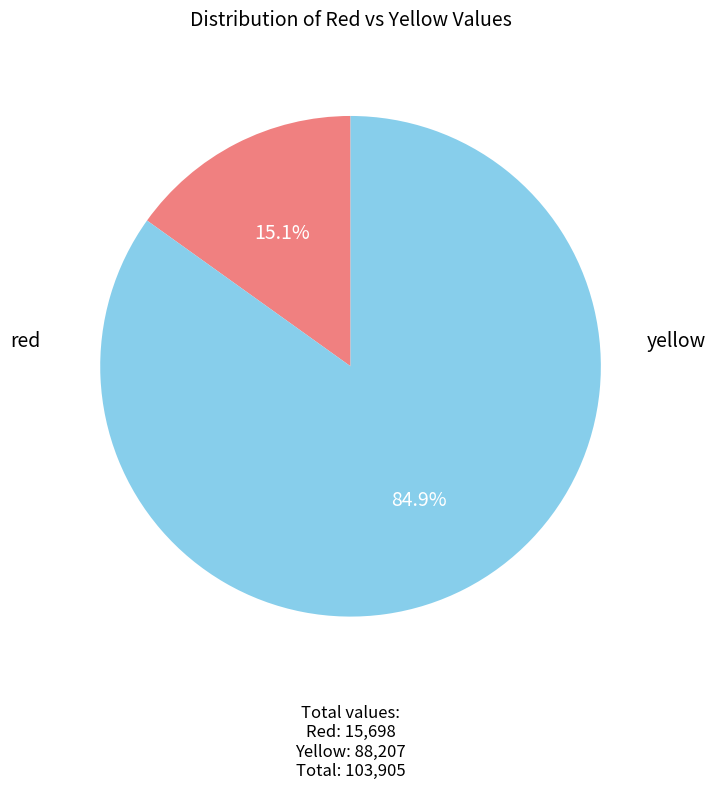

How many segments does this pie chart have?

2